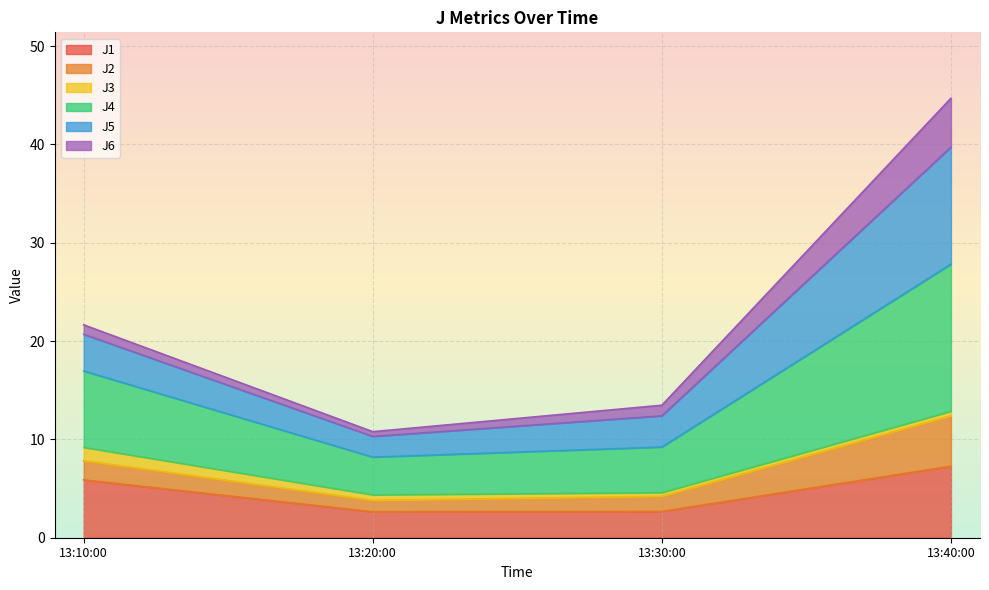

True or false: J2 and J4 cross at least once.

False